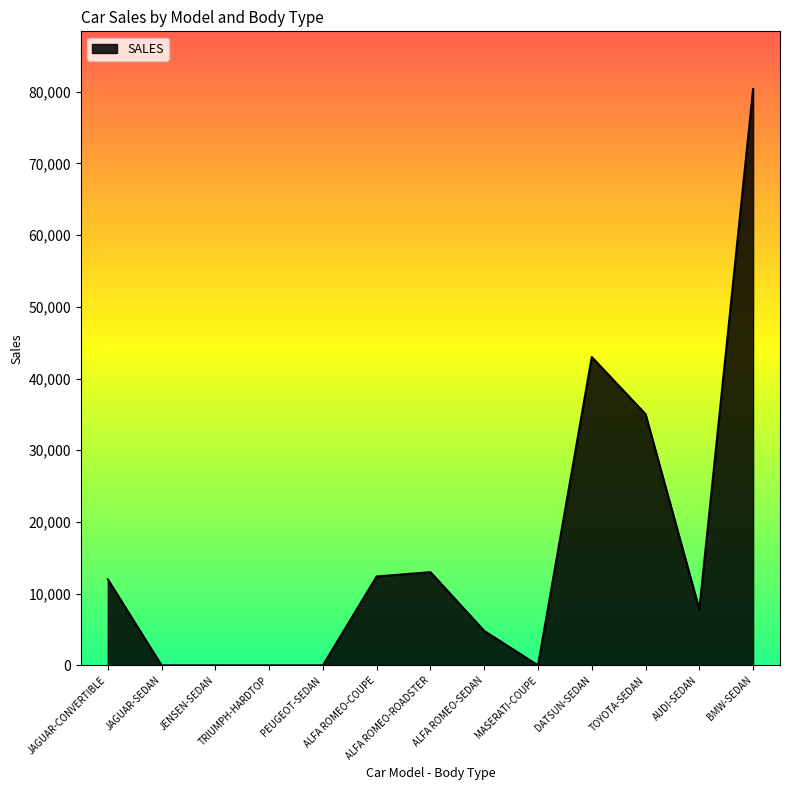

What is the greatest value displayed?

80390